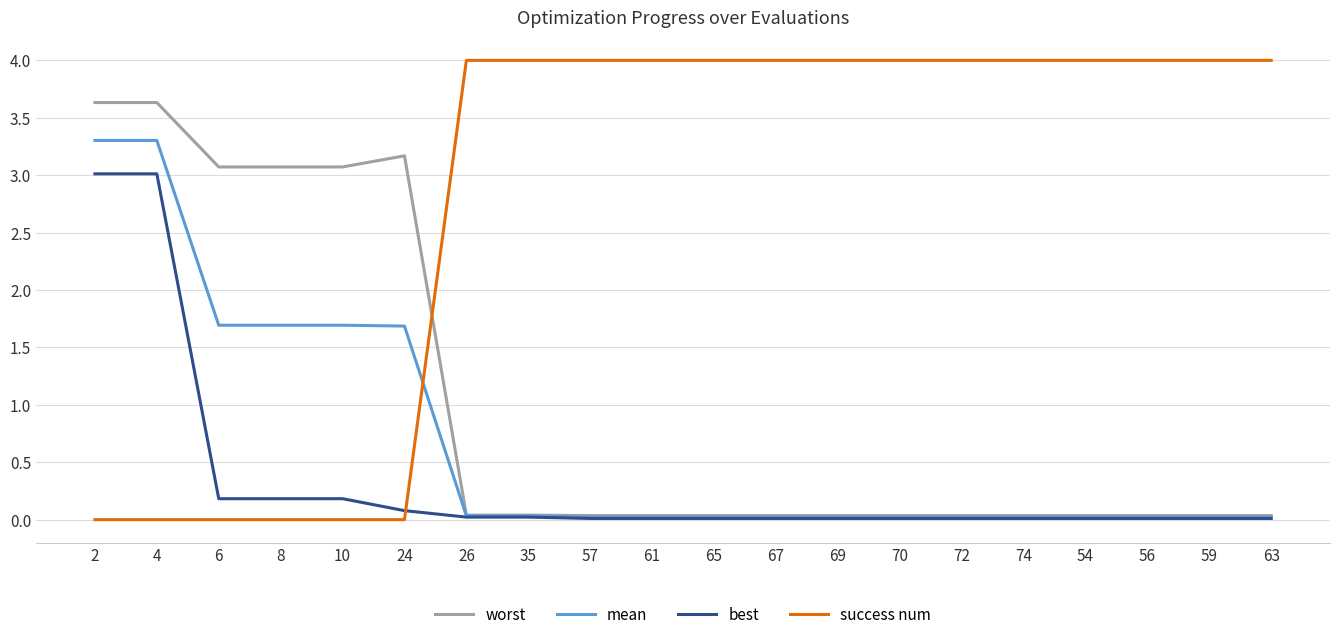

Is it true that mean equals 0.0 at 57?

True